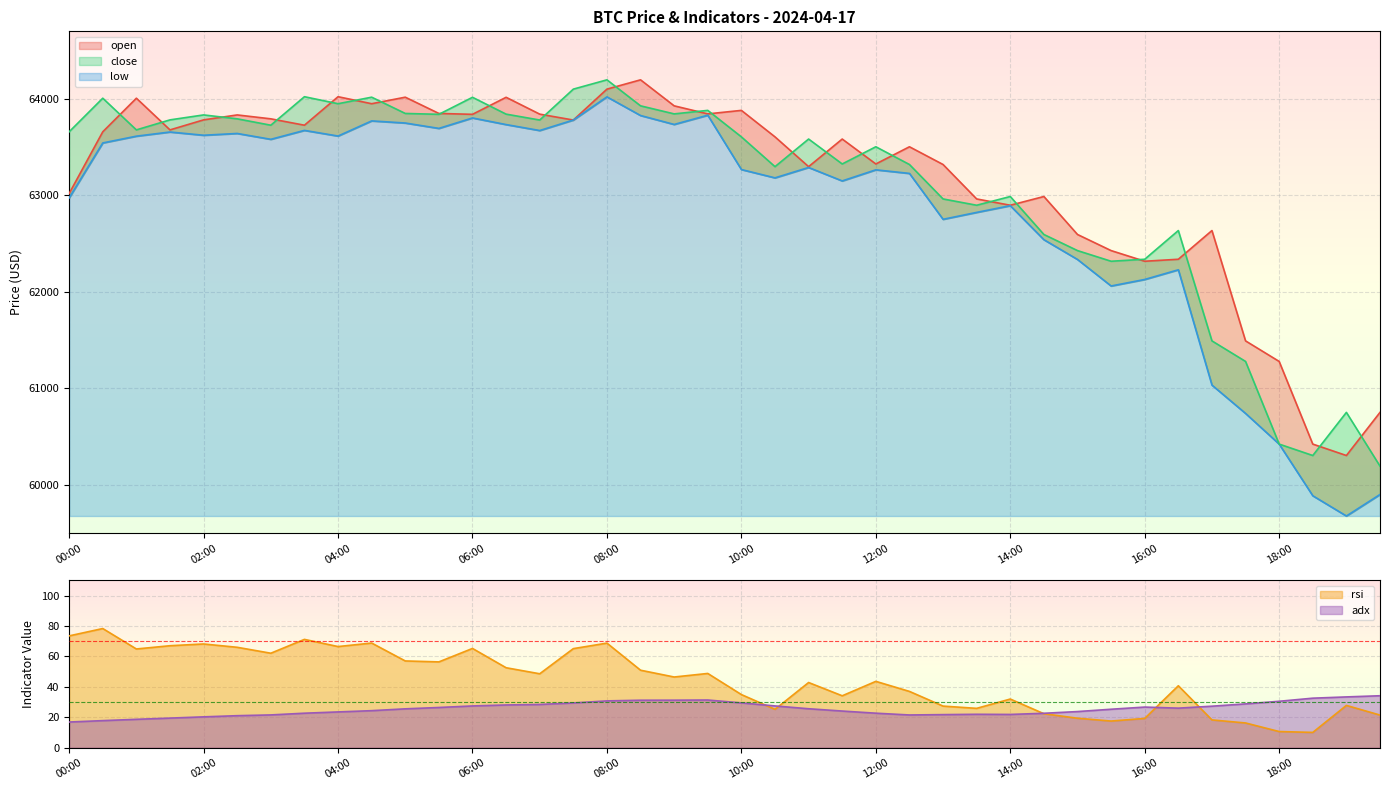

What is the sum of all close values?

2524003.8